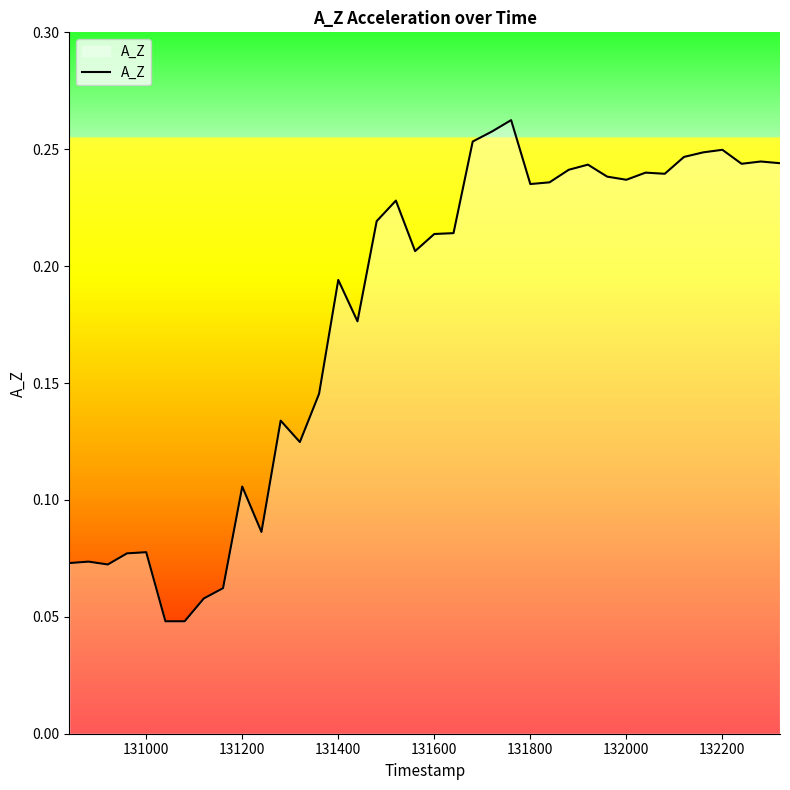

What is the difference between the maximum and second lowest values?

0.2